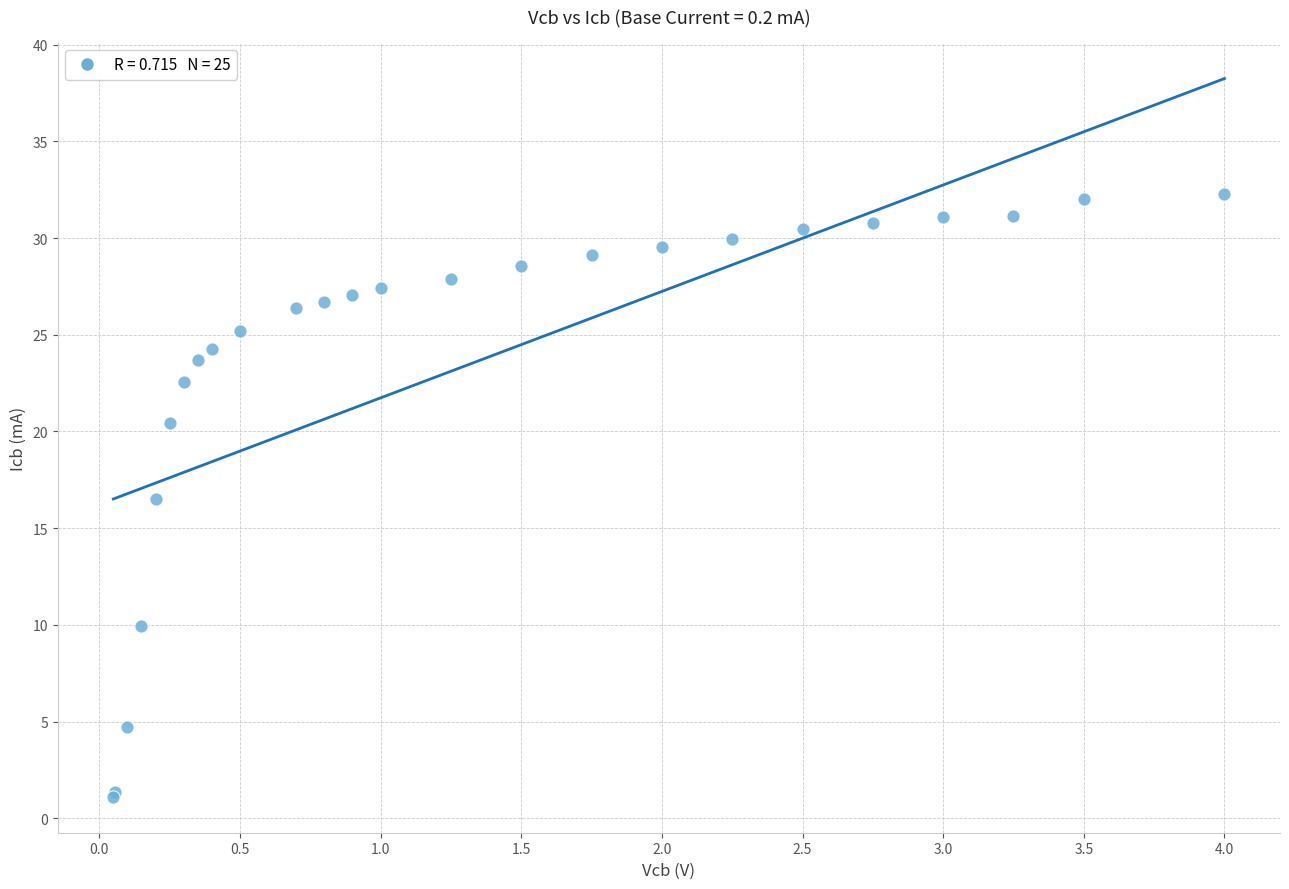

What Y value in the scatter plot is closest to 16?

16.5